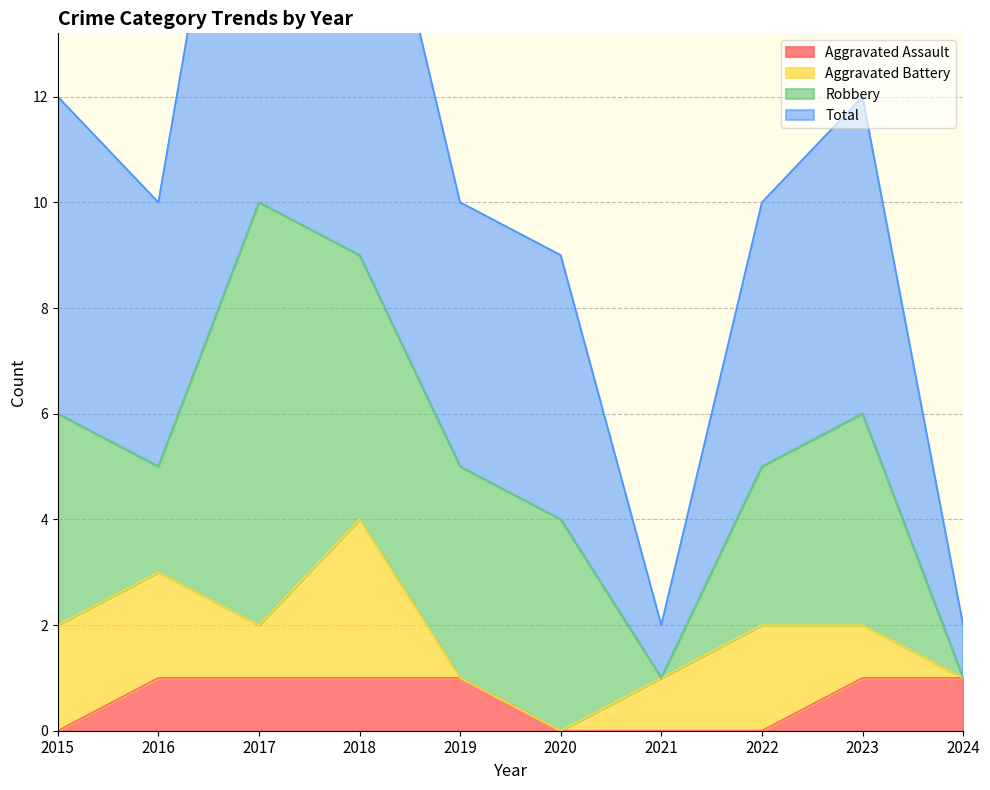

What is the sum of all Total values?

106